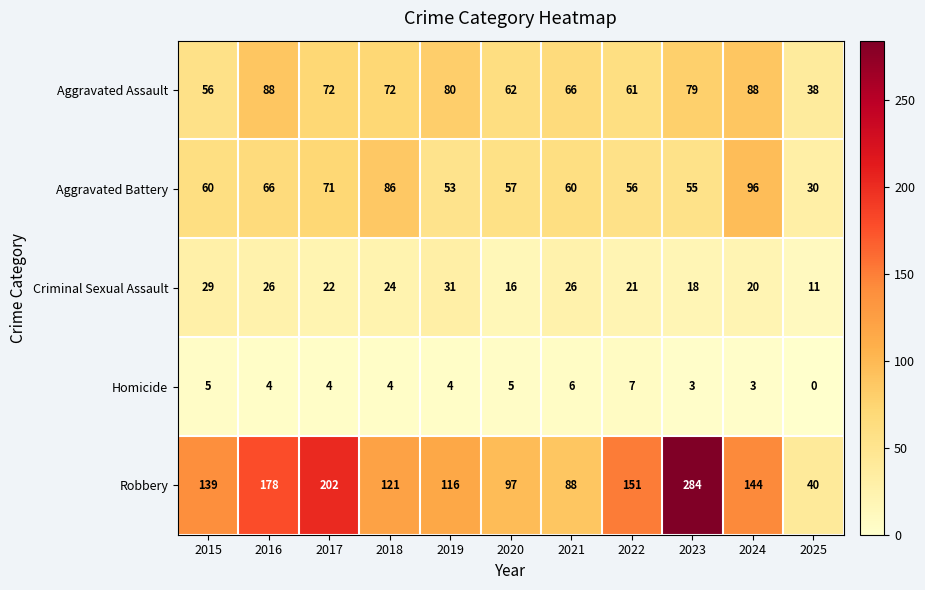

At which category does the chart reach its peak across all series?

2023